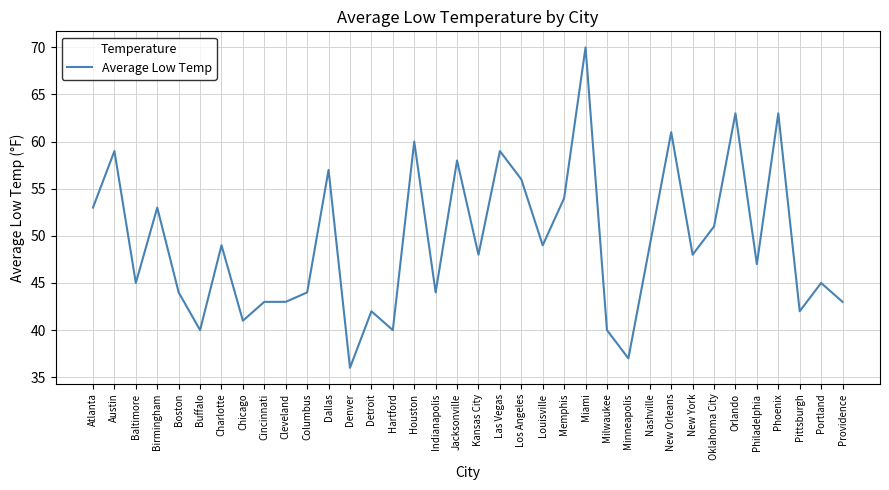

What is the difference between the values at Jacksonville and Dallas?

1